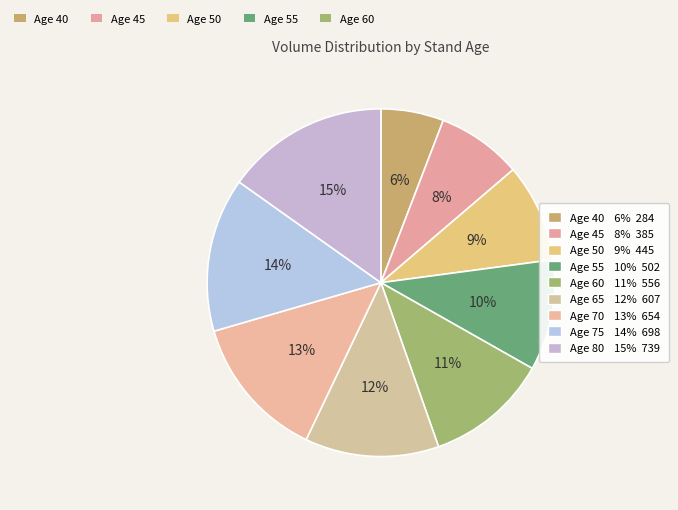

How many slices are in this pie chart?

9